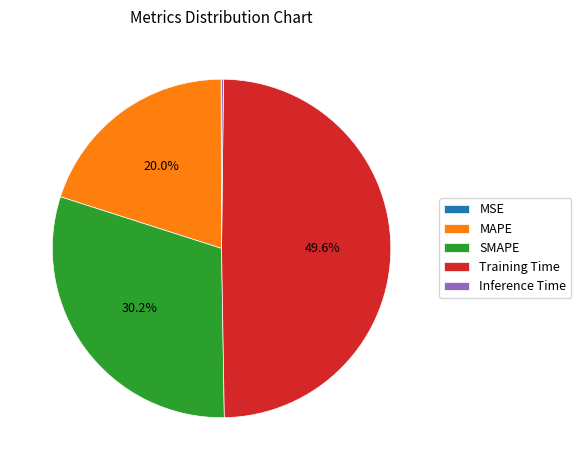

What percentage is NOT represented by MAPE?

80.0%